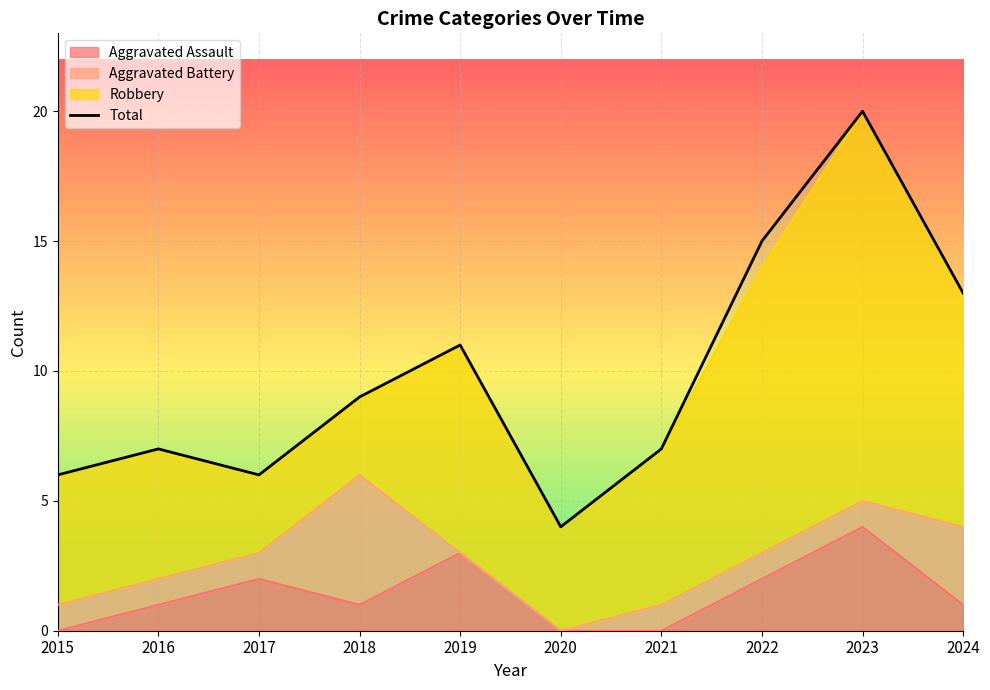

Which has a higher value, 2020 or 2023?

2023